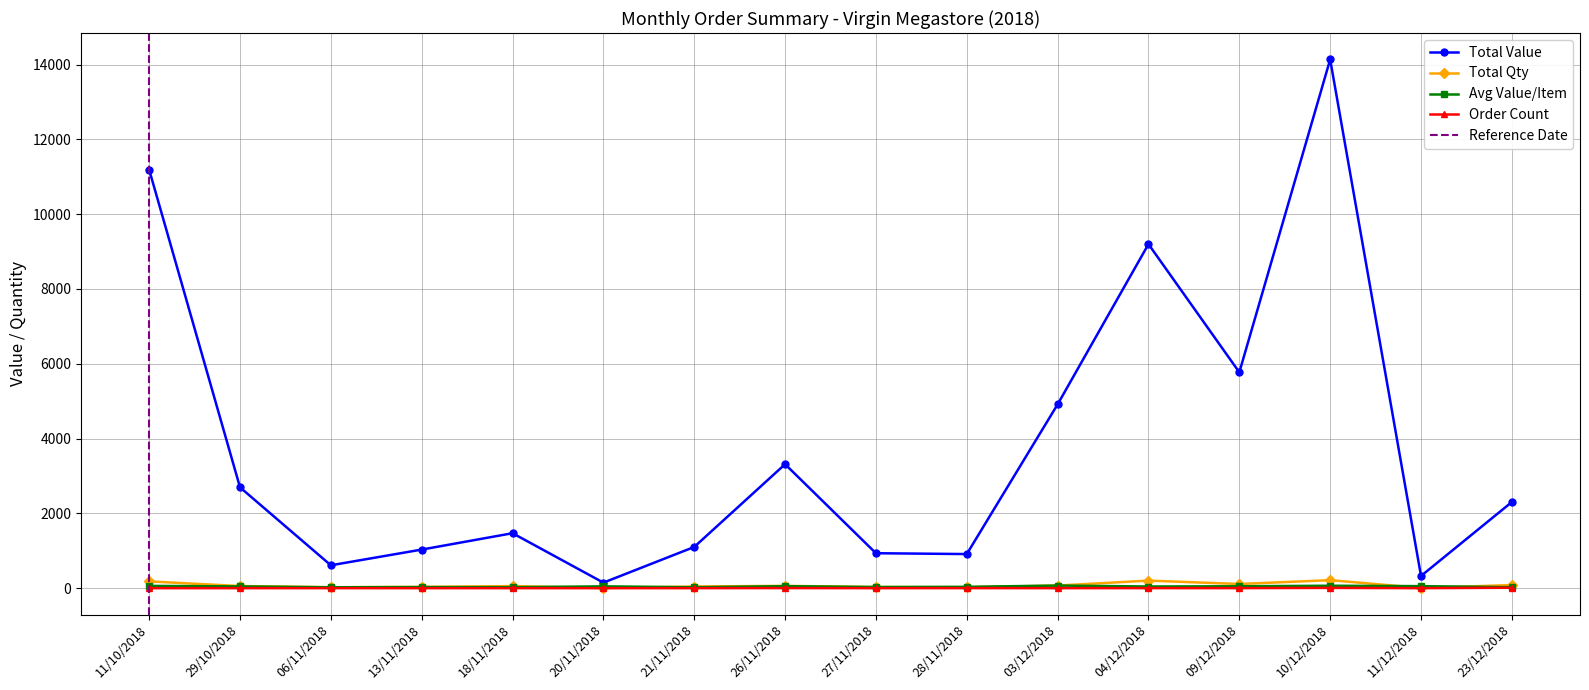

The Total Qty series shows 35.0 at 13/11/2018. True or false?

True